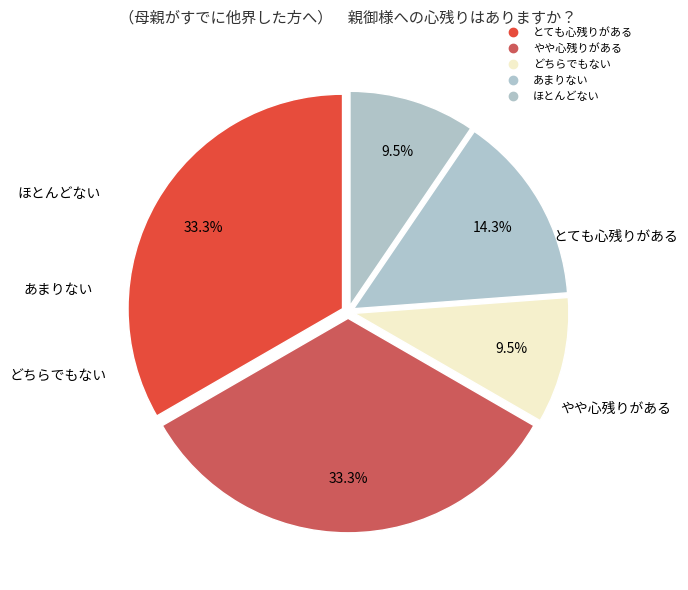

How many segments does this pie chart have?

5